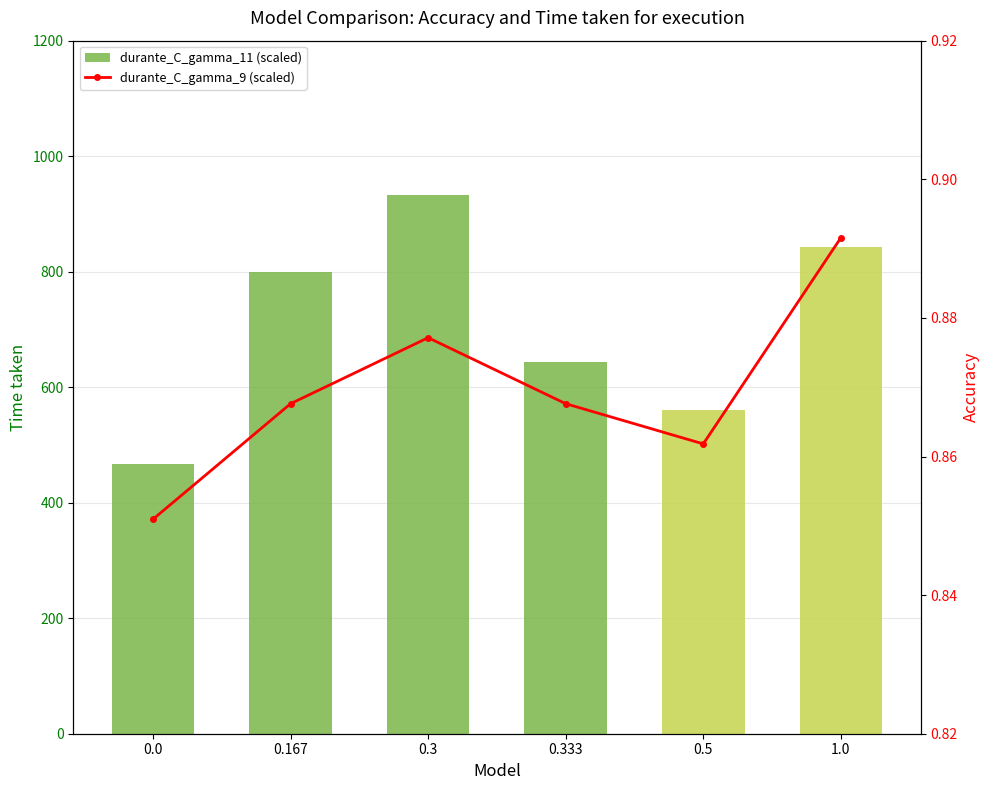

At how many categories does at least one series exceed 472?

5